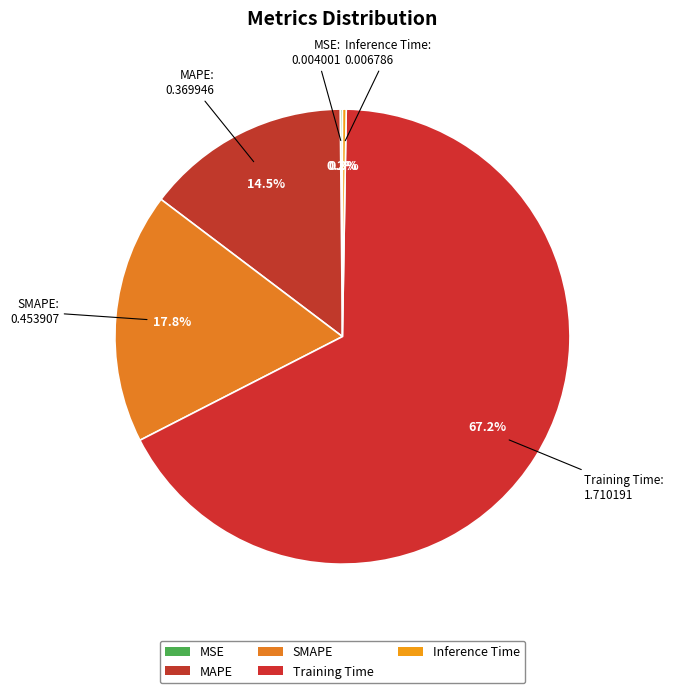

Which category has the biggest portion of the pie?

Training Time